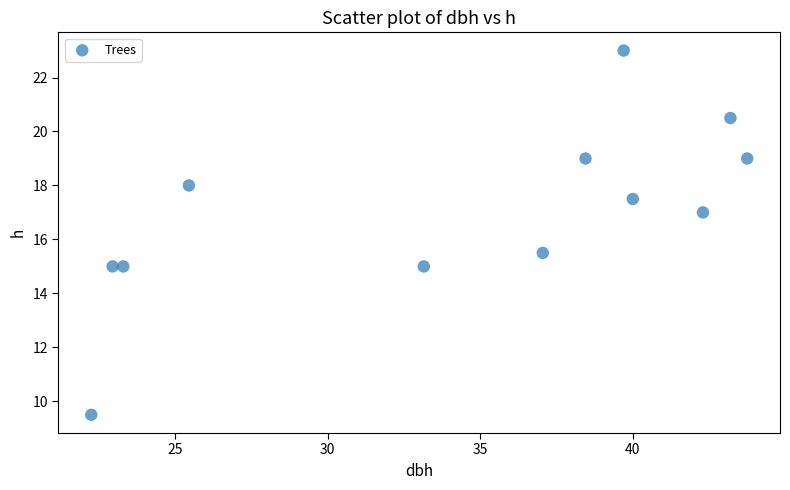

What Y value in the scatter plot is closest to 16?

15.5